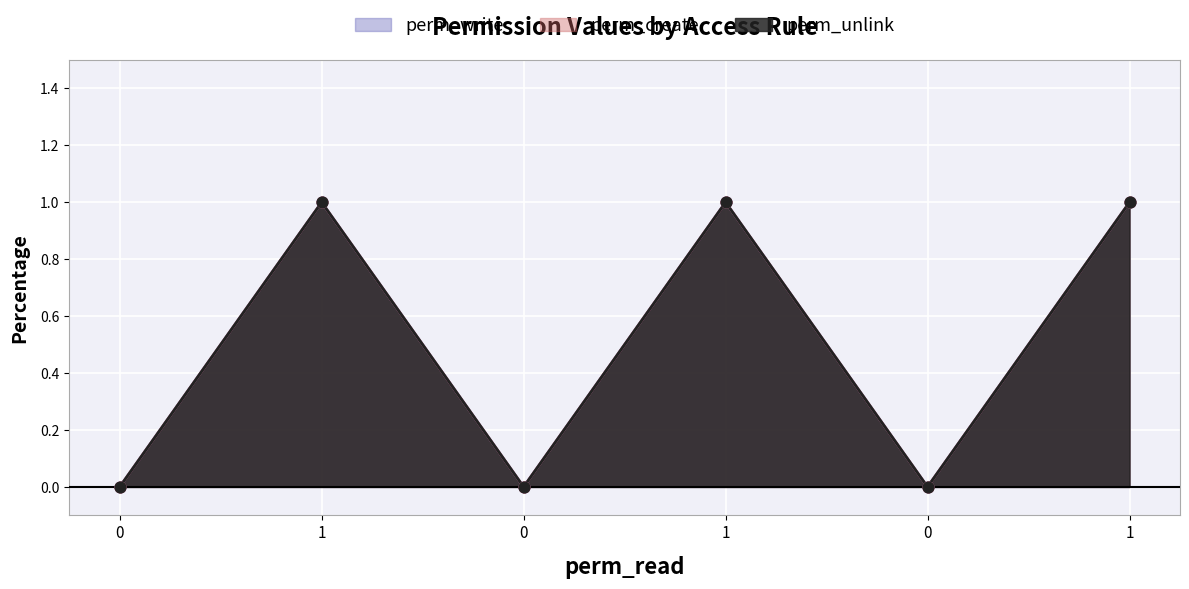

Which series reaches the minimum Y coordinate?

perm_write